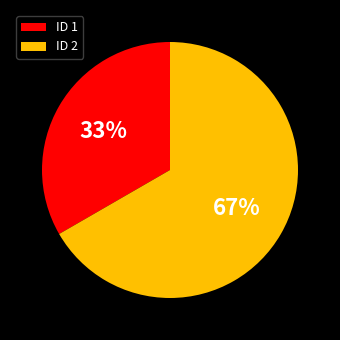

The ID 2 slice represents 67% of the pie. True or false?

True